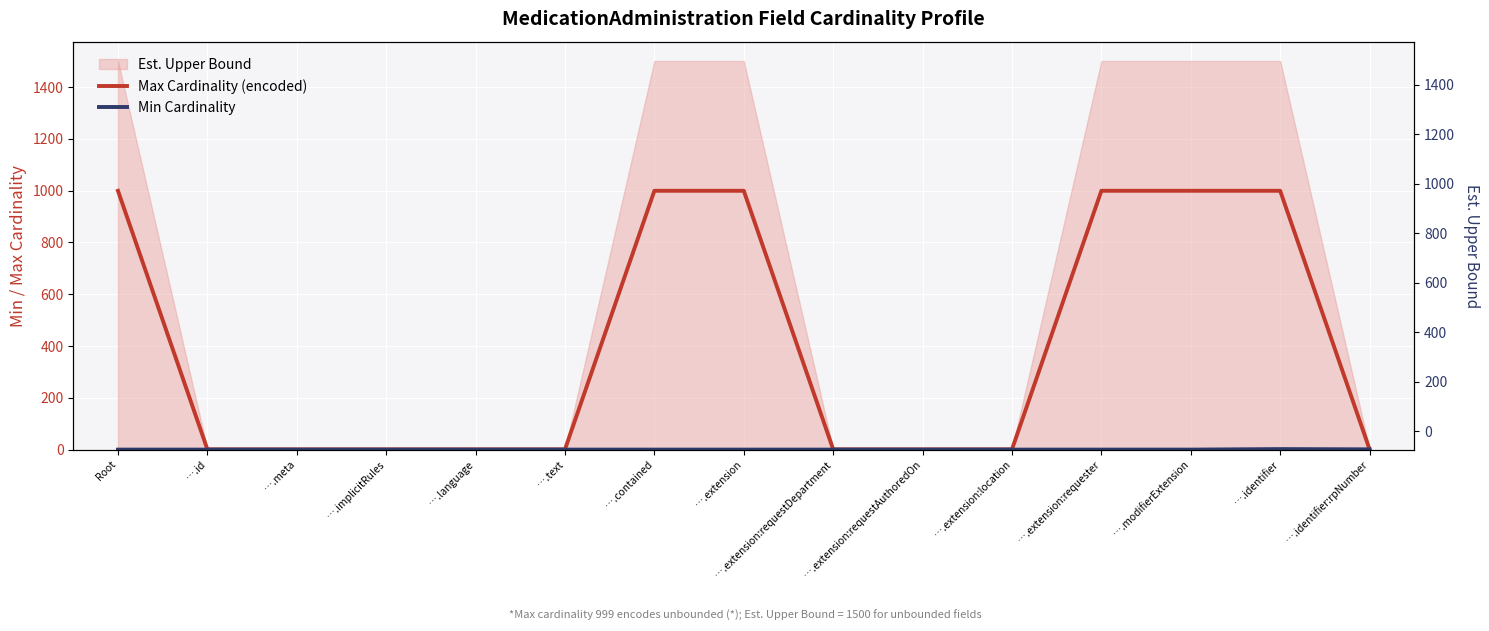

What is the difference between the highest and lowest values at ….meta?

1